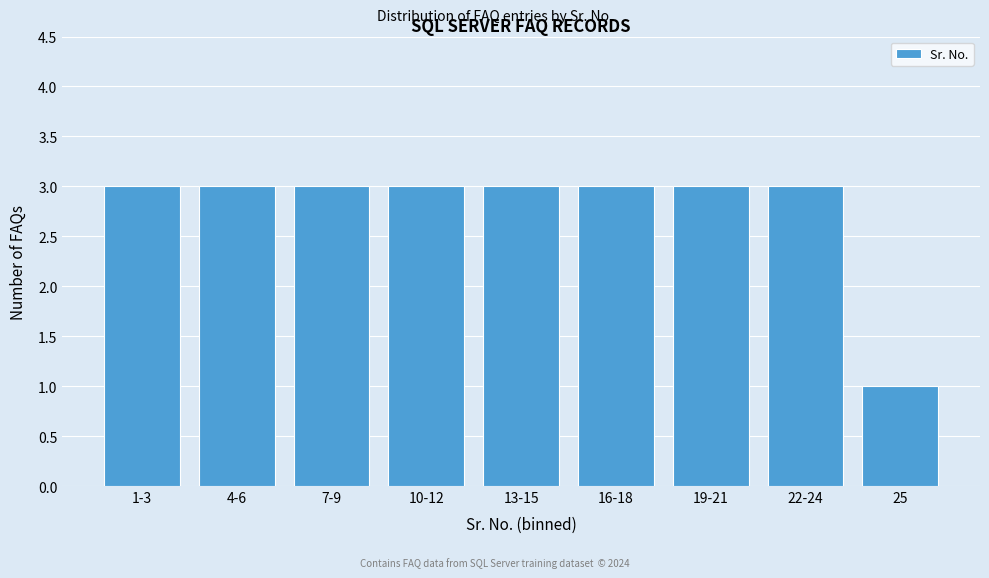

Reading left to right, what are all the values shown in this chart?

1-3=3	4-6=3	7-9=3	10-12=3	13-15=3	16-18=3	19-21=3	22-24=3	25=1